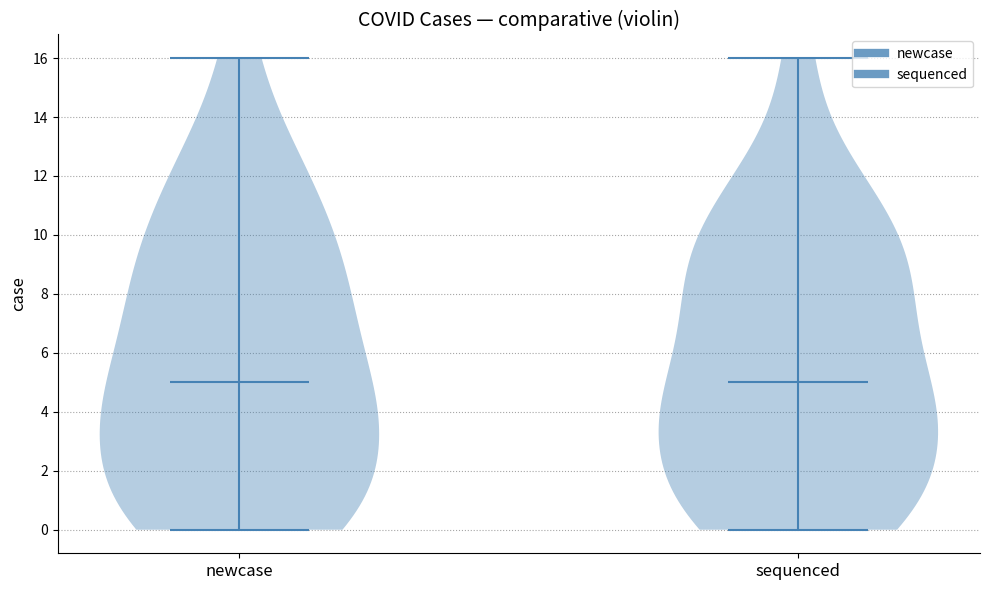

Reading left to right, read every violin against the y-axis: where its median line is, and the lowest and highest points it reaches. The values are not printed on the chart, so give them approximately, as read against the axis.

newcase: median line 5, lowest point 0, highest point 16
sequenced: median line 5, lowest point 0, highest point 16